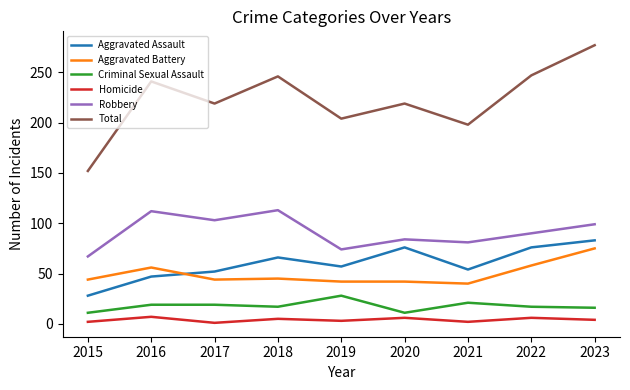

True or false: Robbery and Homicide cross at least once.

False